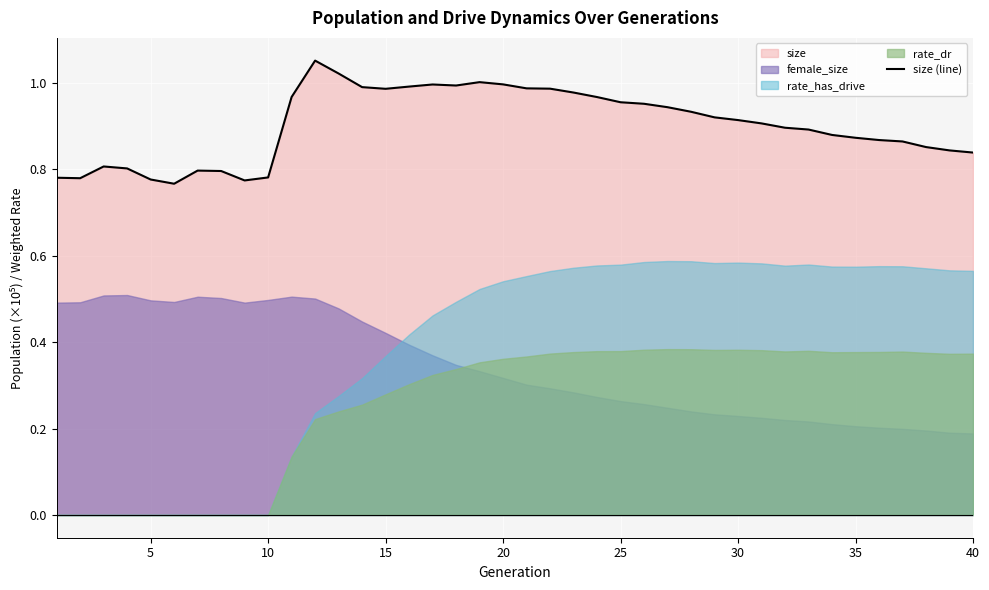

Is it true that size (line) equals 0.4 at 40?

False